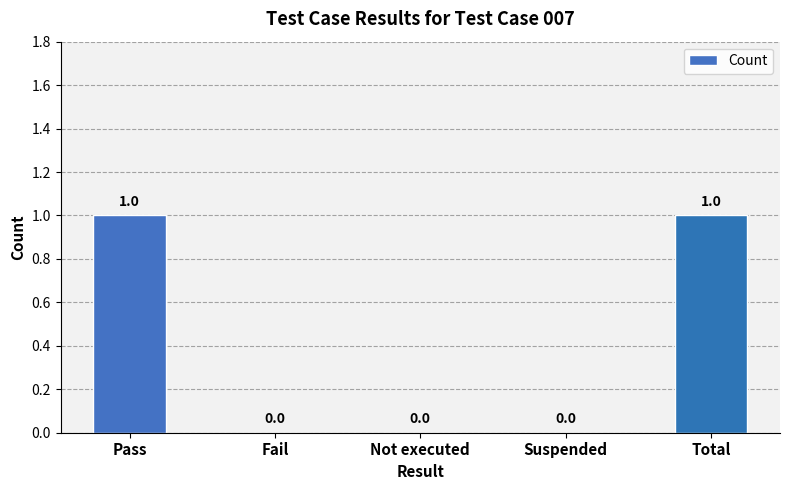

How many values are between 0 and 1?

5